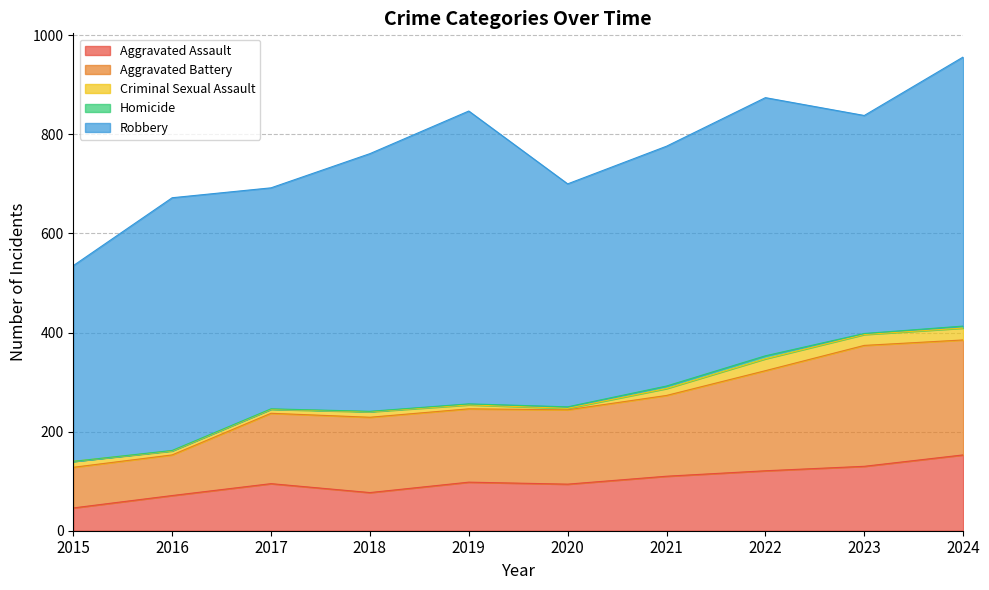

What is the sum of the Homicide values at 2020 and 2019?

5